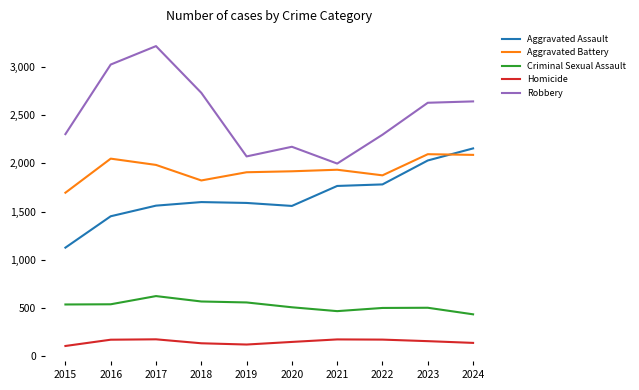

What is the difference between the Homicide values at 2024 and 2018?

4